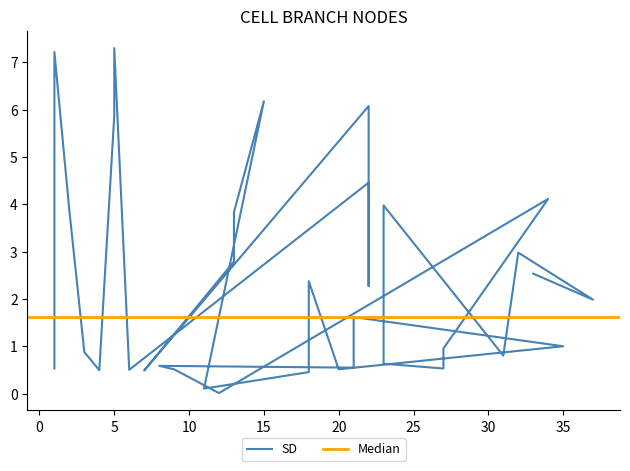

Where is the data nearest to the value 3?

32